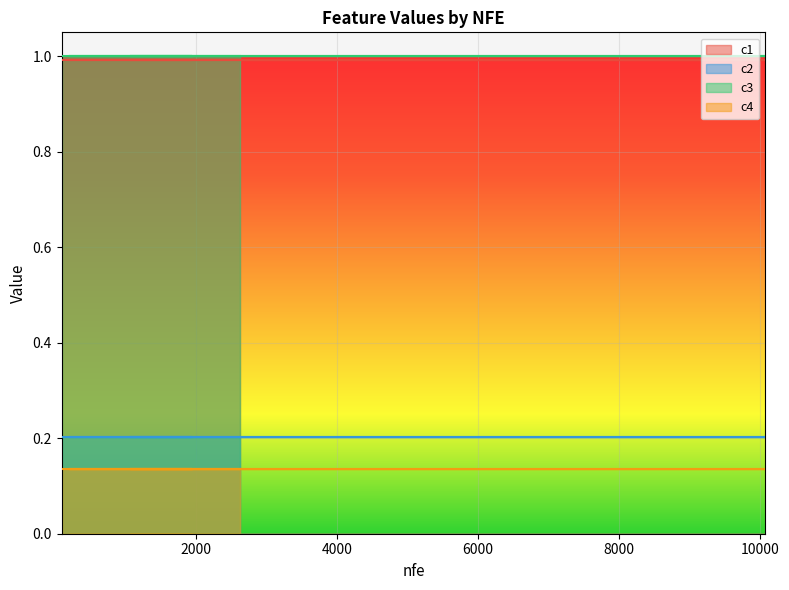

Read the c4 value at 2135.

0.1